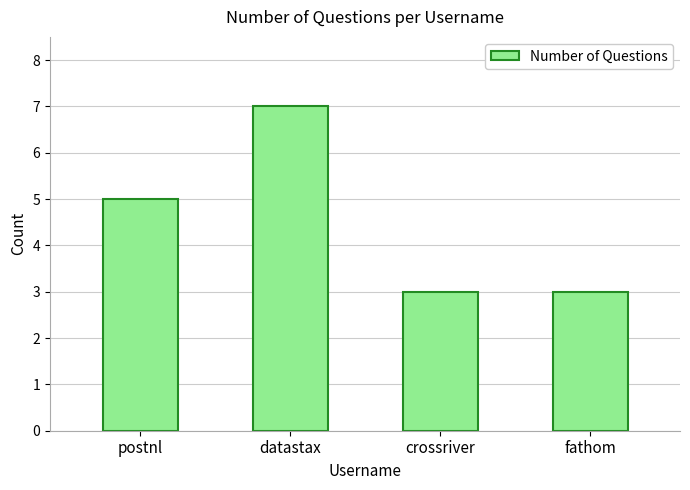

What is the change in value from datastax to fathom?

-4